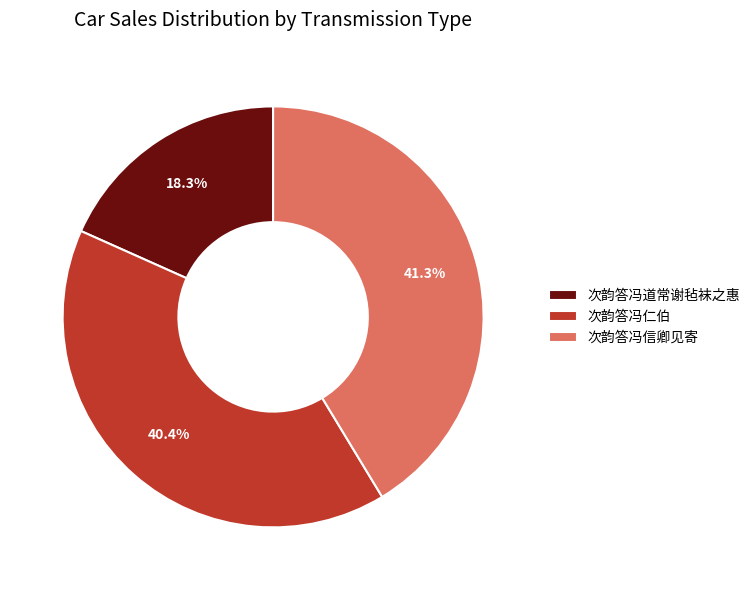

Does 次韵答冯仁伯 account for over 50% of the chart?

No